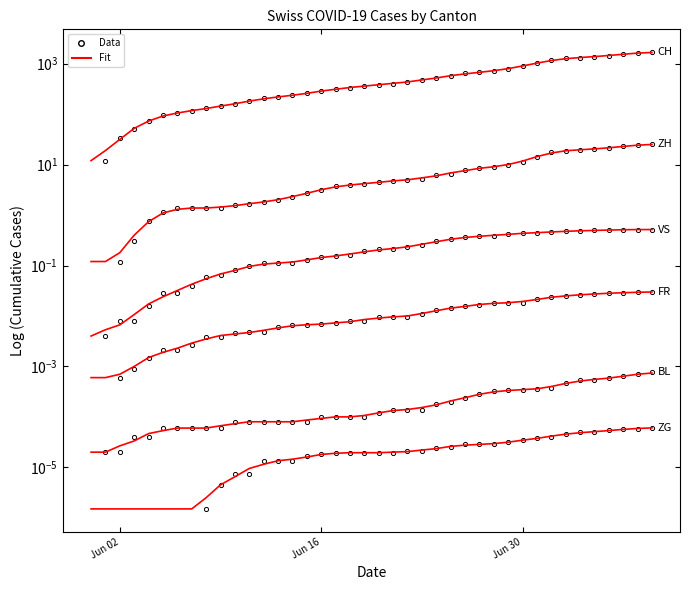

What is the difference between the second highest and minimum values in the VS series?

0.5